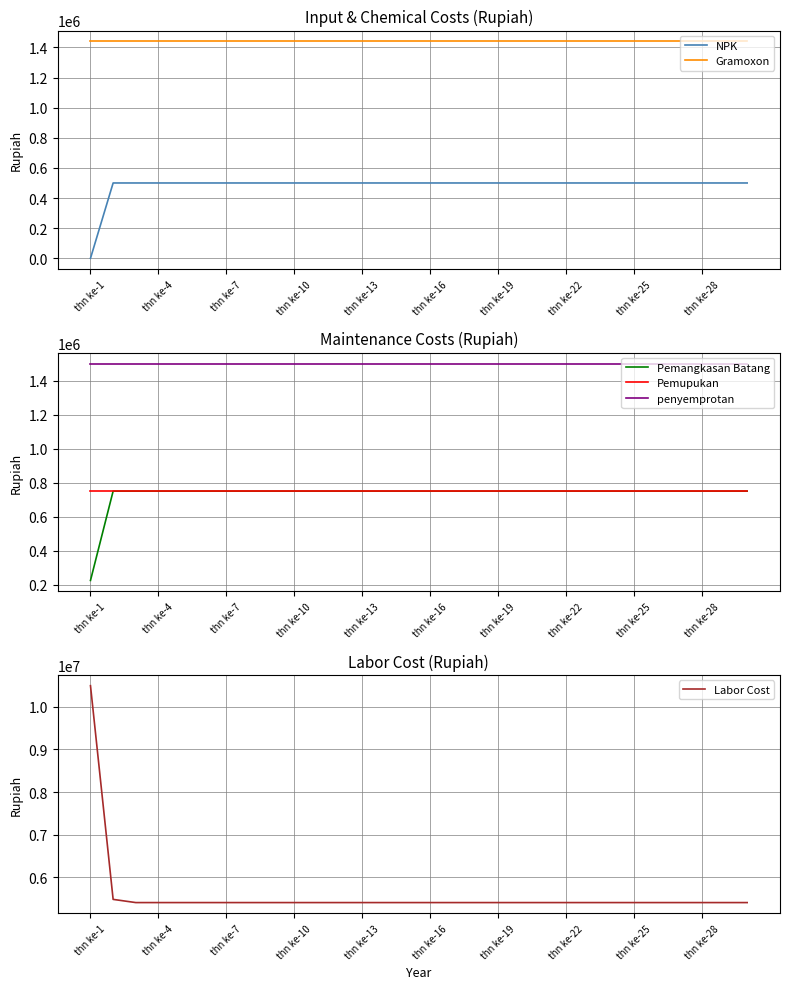

Which series has the largest range (max minus min)?

Labor Cost